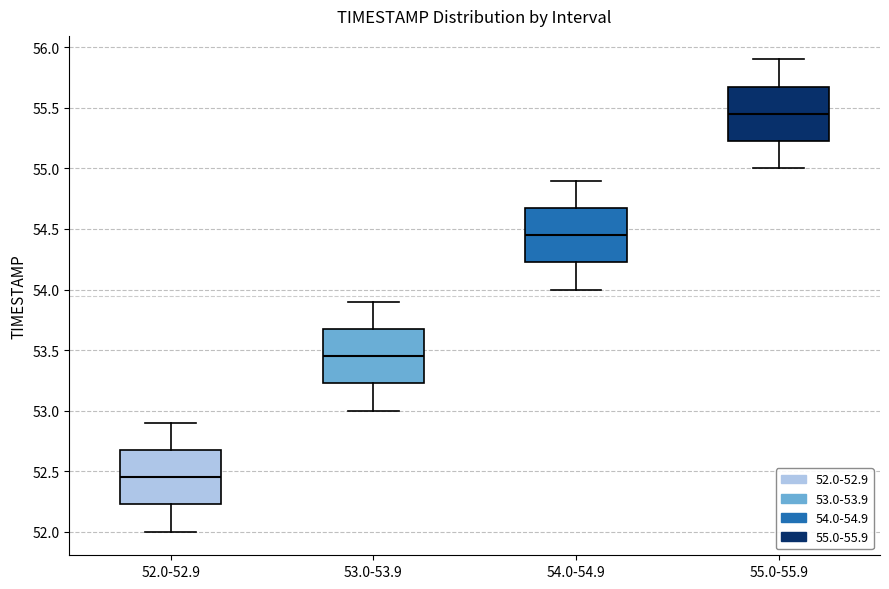

Which box has the highest median line?

55.0-55.9